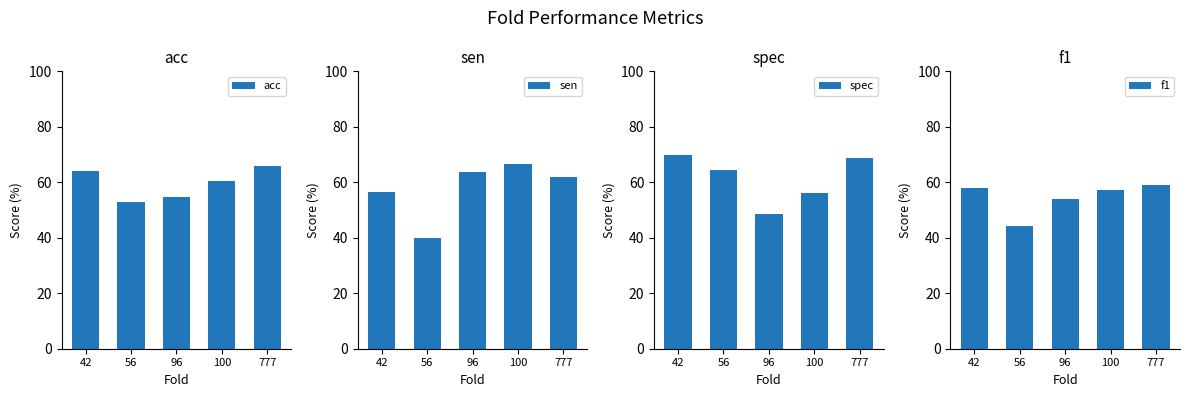

Reading left to right, transcribe all the data shown in this chart.

acc: 64.2	52.8	54.7	60.4	66.0
sen: 56.5	40.0	63.6	66.7	61.9
spec: 70.0	64.3	48.4	56.2	68.8
f1: 57.8	44.4	53.8	57.1	59.1